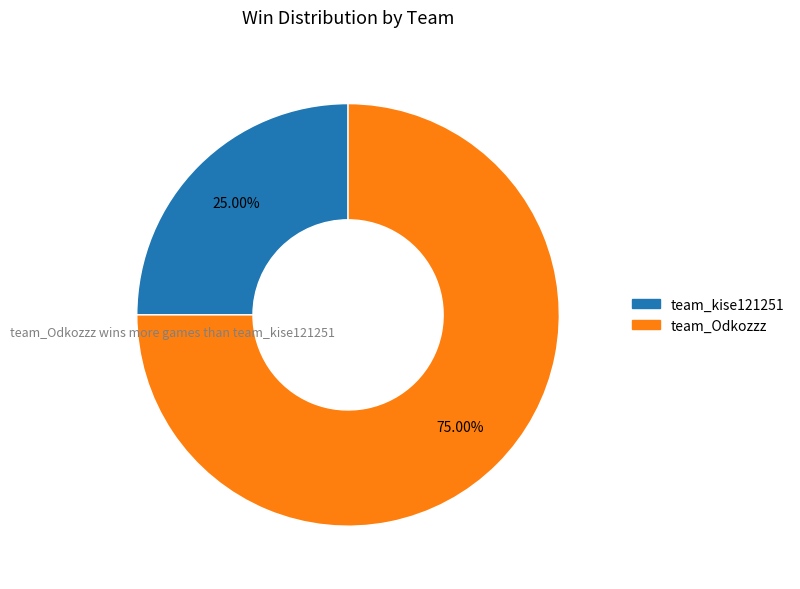

True or false: team_kise121251 accounts for 39% of the total.

False